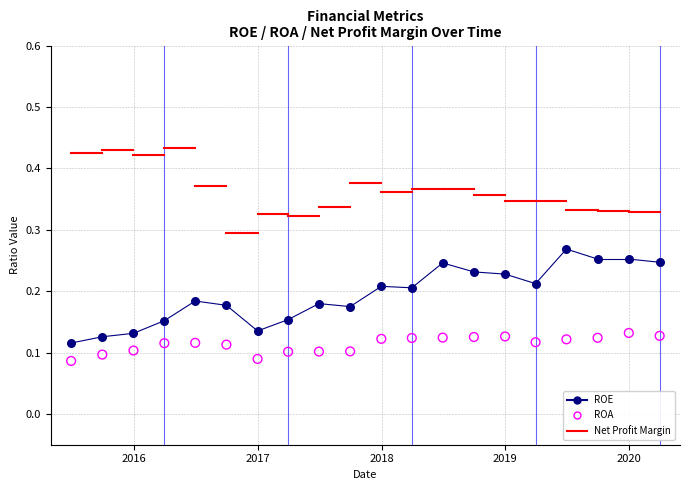

What is the X range (max minus min) for the scatter plot?

1736.0